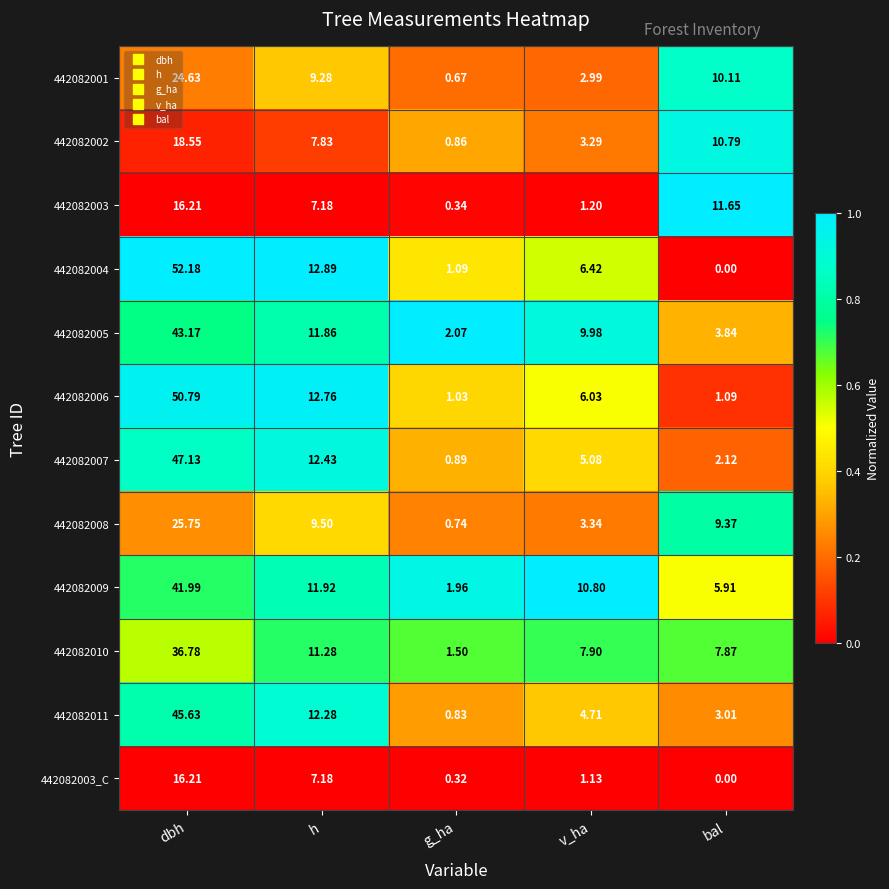

What is the difference between the highest and lowest values at h?

5.7